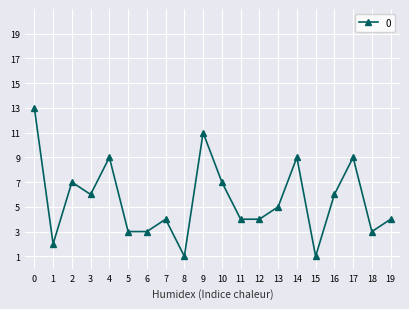

At which category does the data reach its first local peak?

2